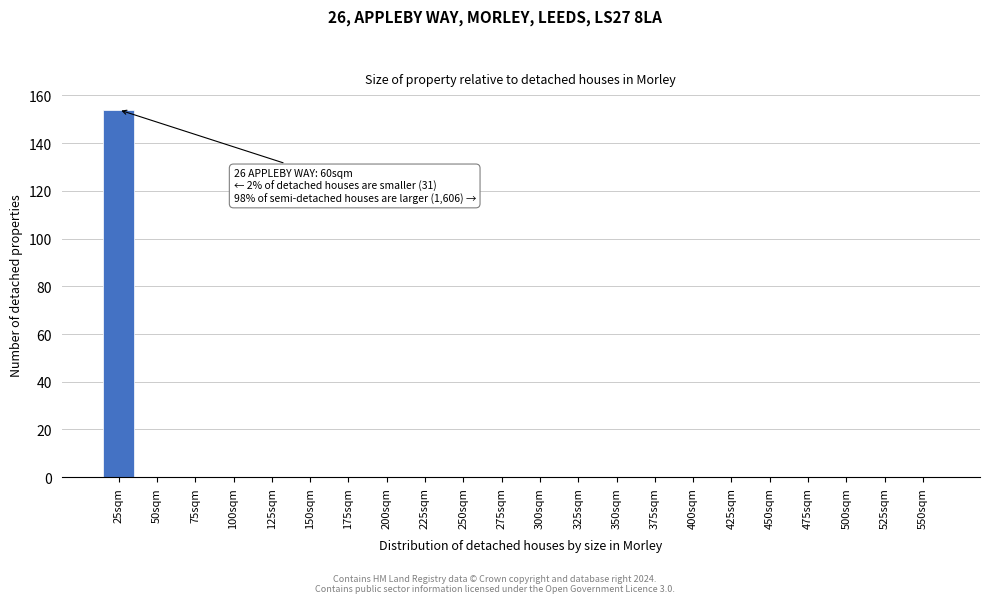

Reading right to left, extract all data points from this chart.

550sqm=0	525sqm=0	500sqm=0	475sqm=0	450sqm=0	425sqm=0	400sqm=0	375sqm=0	350sqm=0	325sqm=0	300sqm=0	275sqm=0	250sqm=0	225sqm=0	200sqm=0	175sqm=0	150sqm=0	125sqm=0	100sqm=0	75sqm=0	50sqm=0	25sqm=154